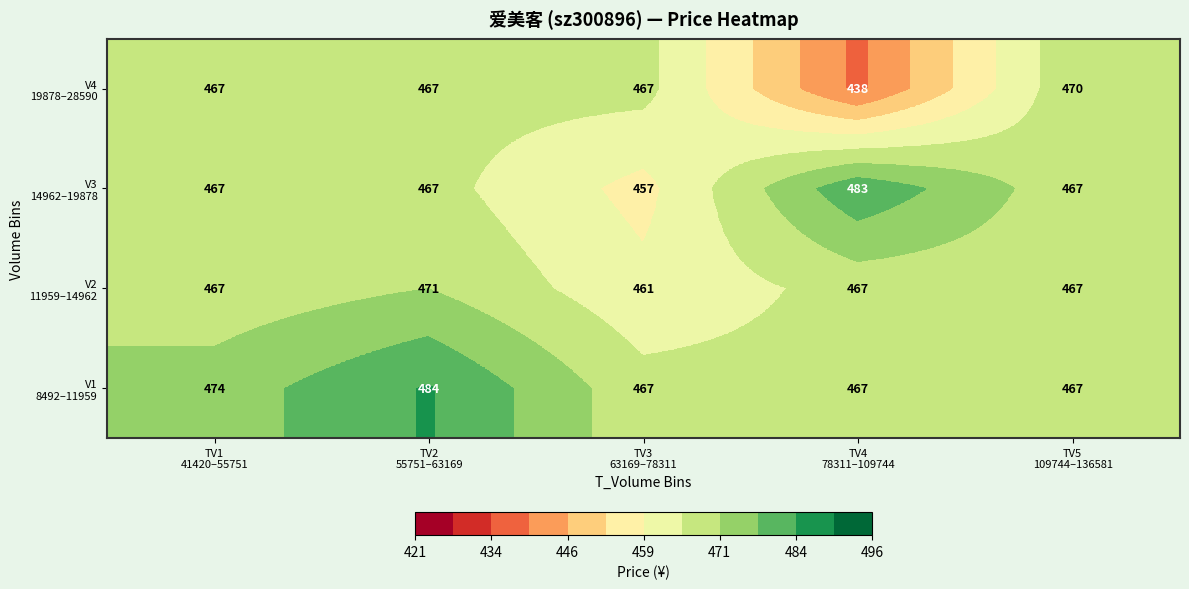

Count the number of categories in the chart.

5